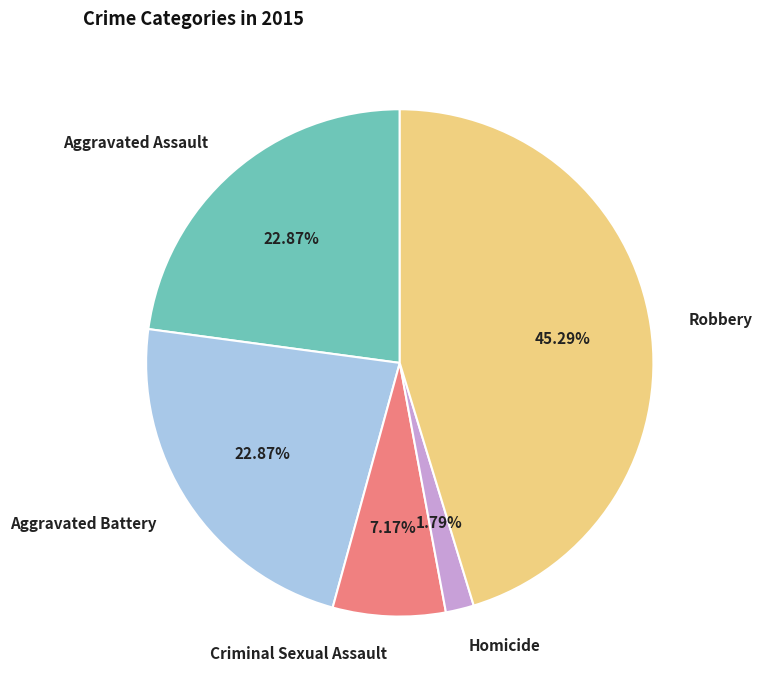

The Robbery slice represents 35% of the pie. True or false?

False